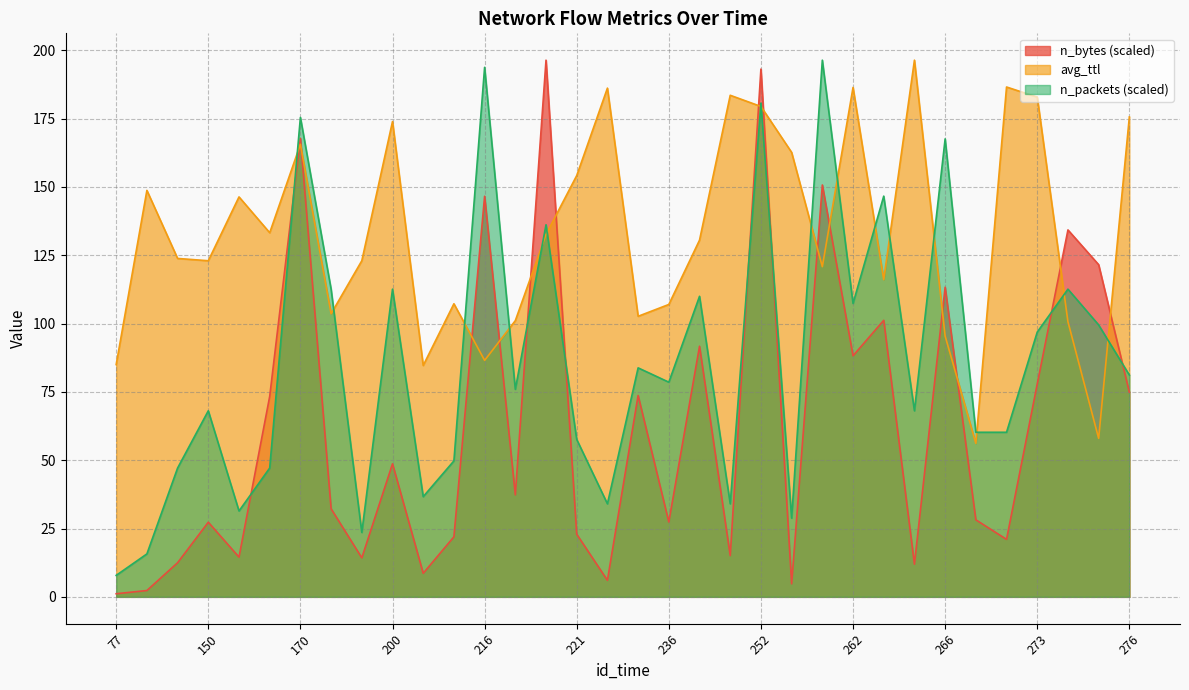

Between which two adjacent categories do avg_ttl and n_packets first intersect?

168 and 170